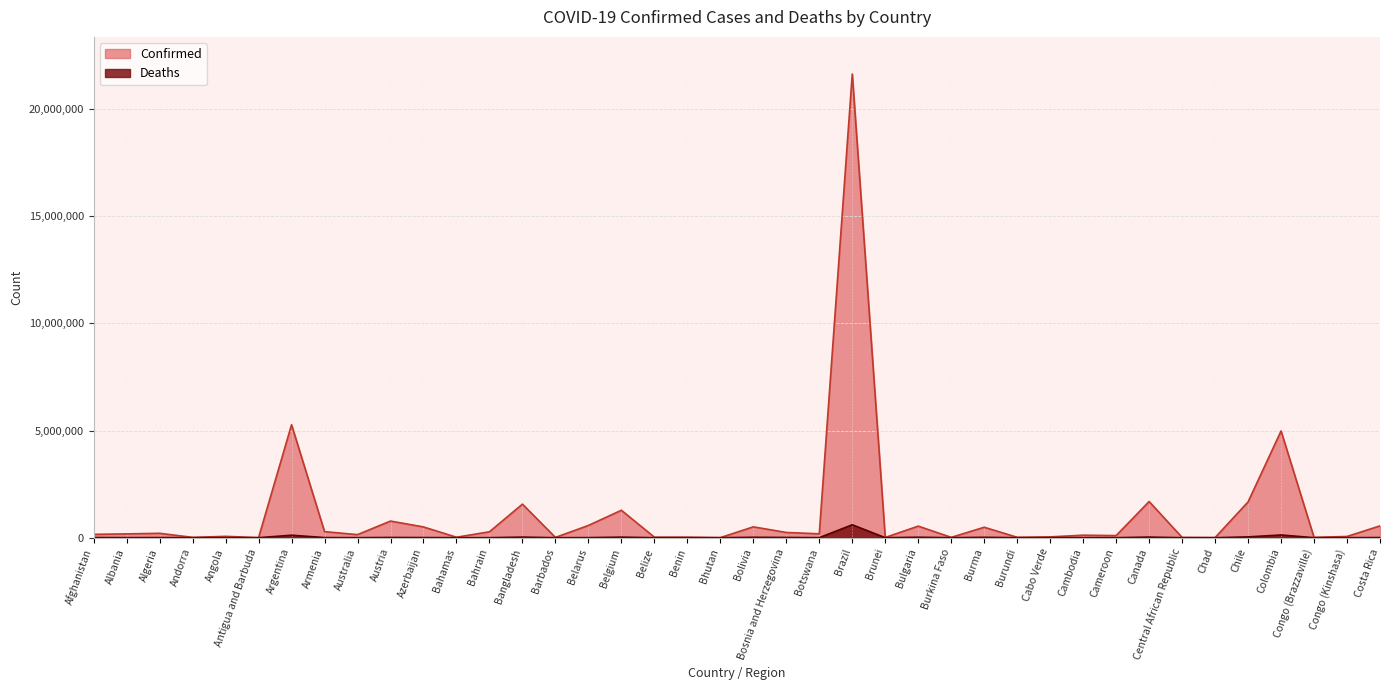

What is the maximum value shown in the chart?

21638726